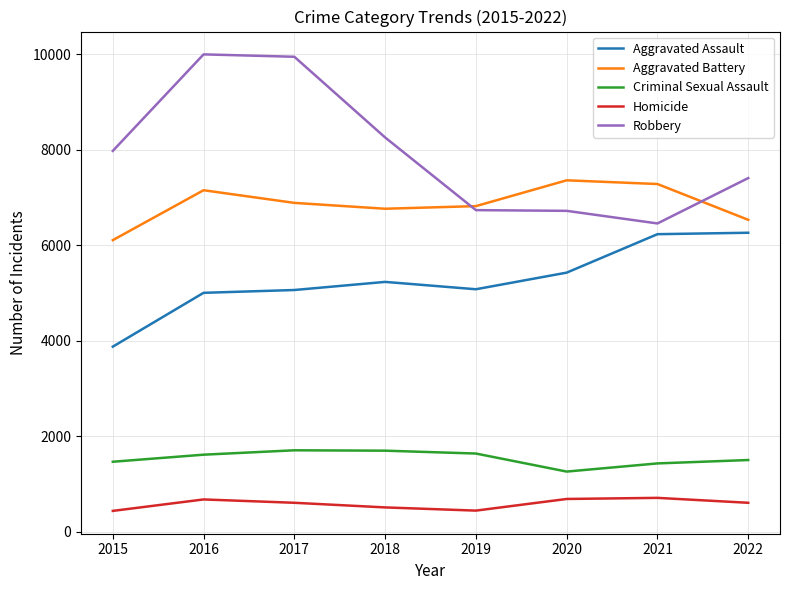

What is the spread (max minus min) of values at 2022?

6805